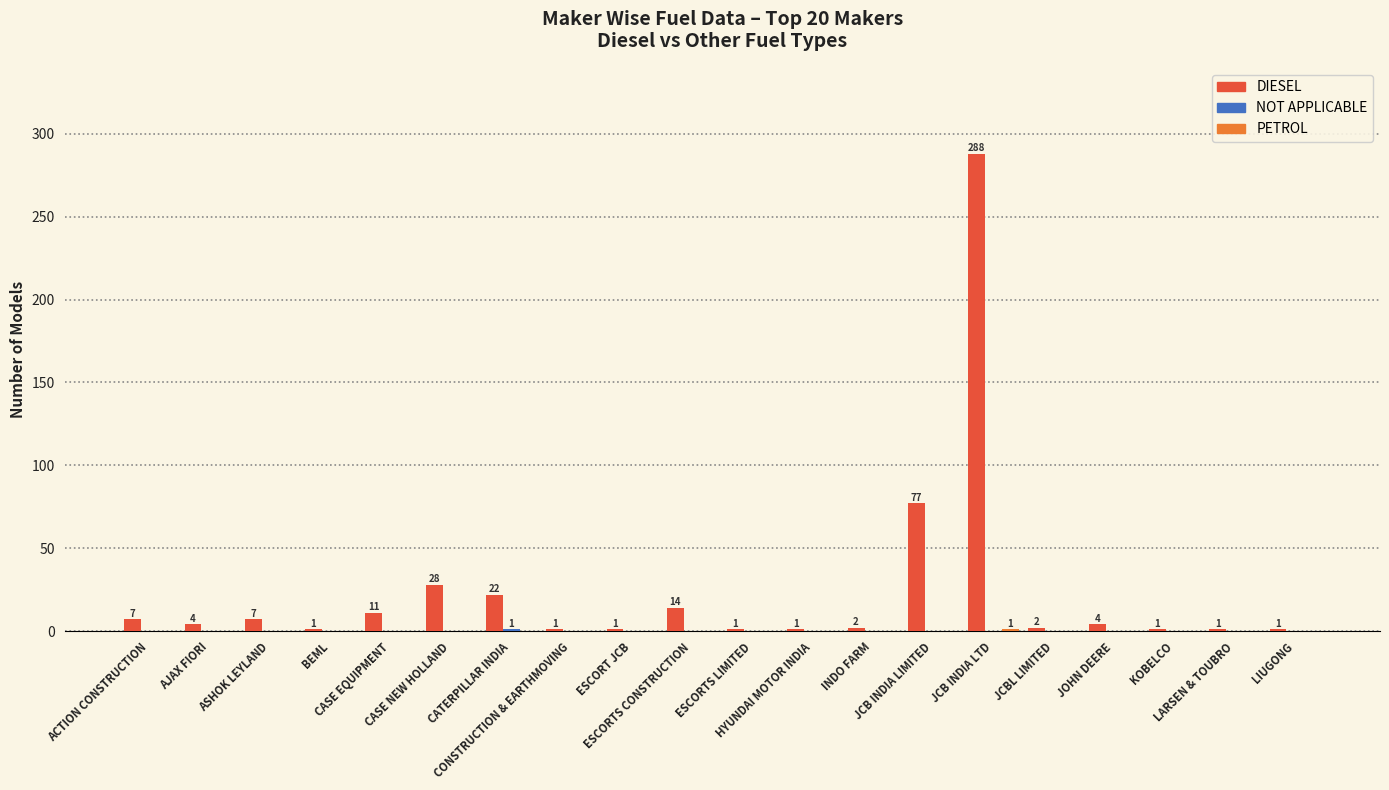

Which series has the largest total across all categories?

DIESEL